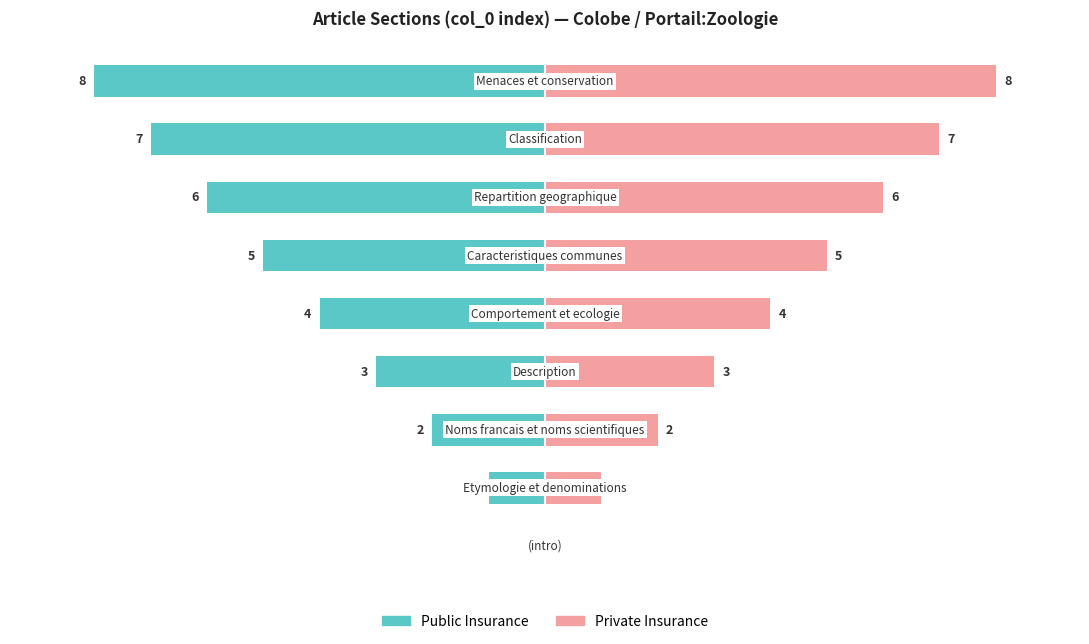

Is the value of Private Insurance at 2 greater than the value of Public Insurance at 1?

Yes